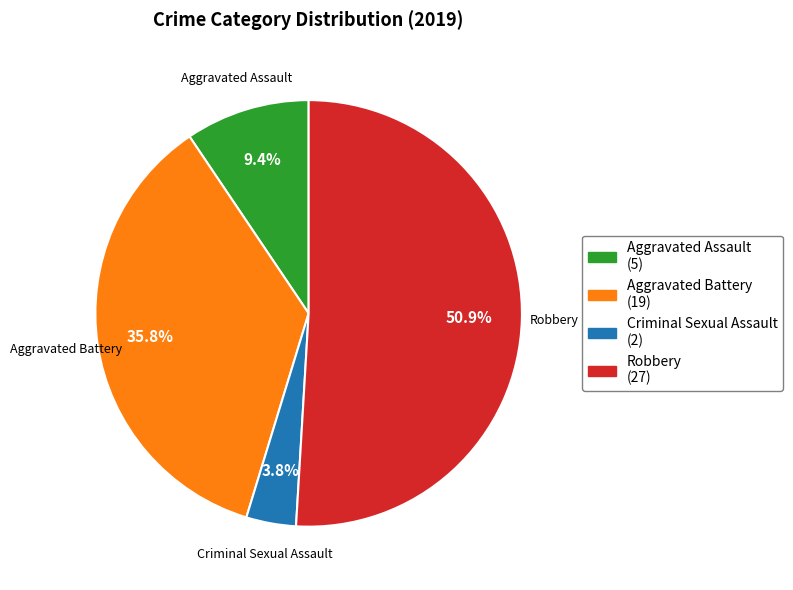

True or false: Robbery accounts for 39% of the total.

False